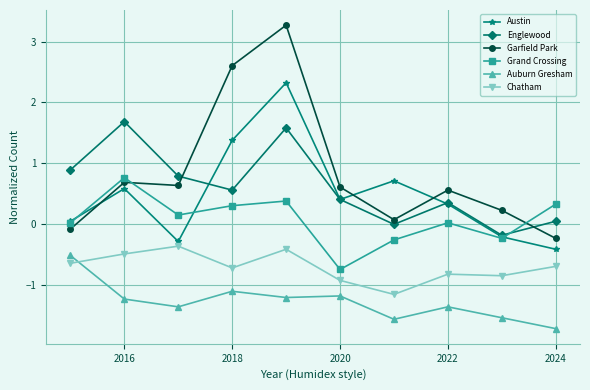

Which series has the largest total across all categories?

Garfield Park